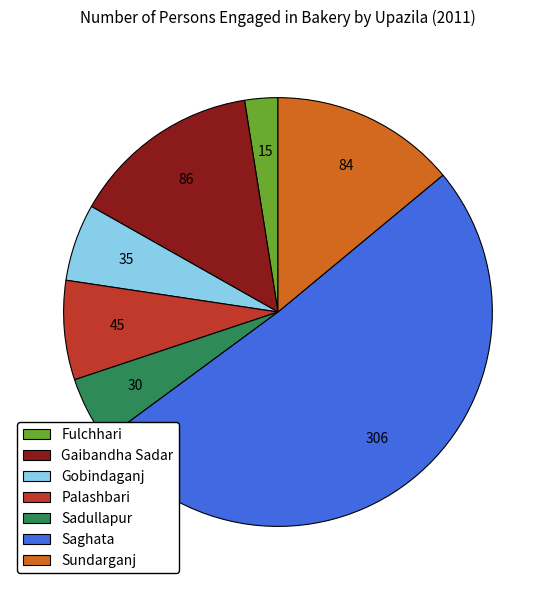

The Sundarganj slice represents 14% of the pie. True or false?

True